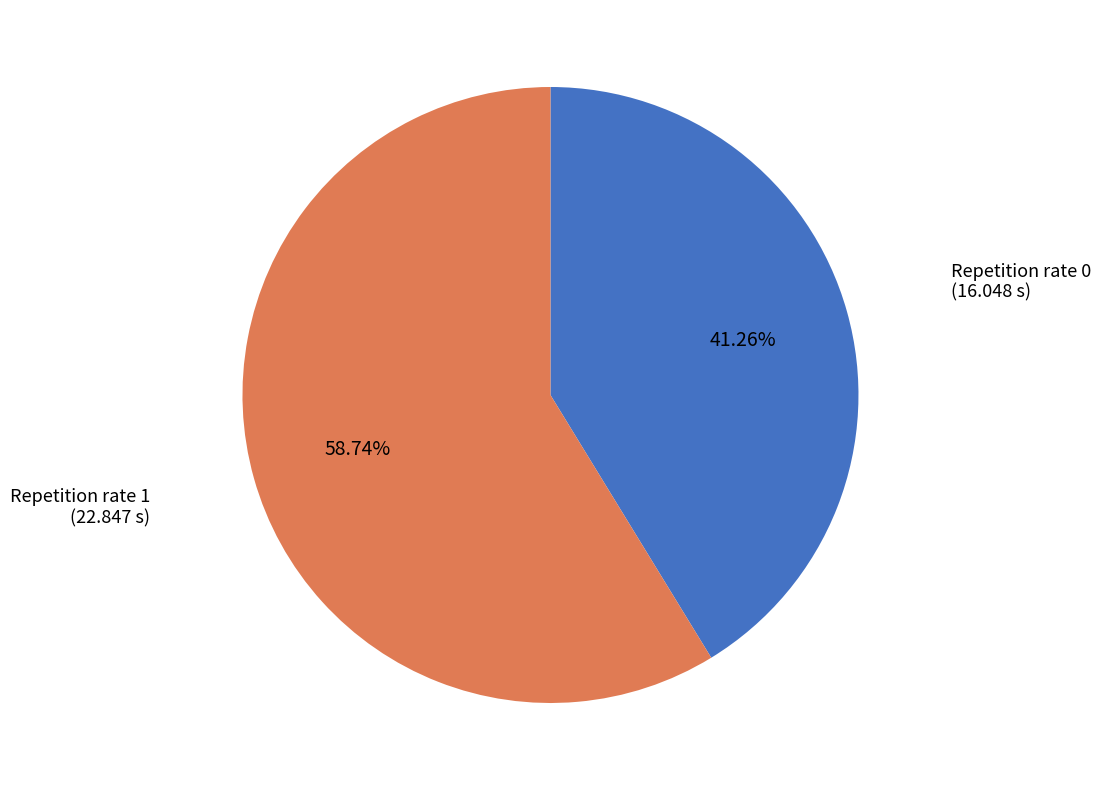

Does any single category account for the majority?

Yes